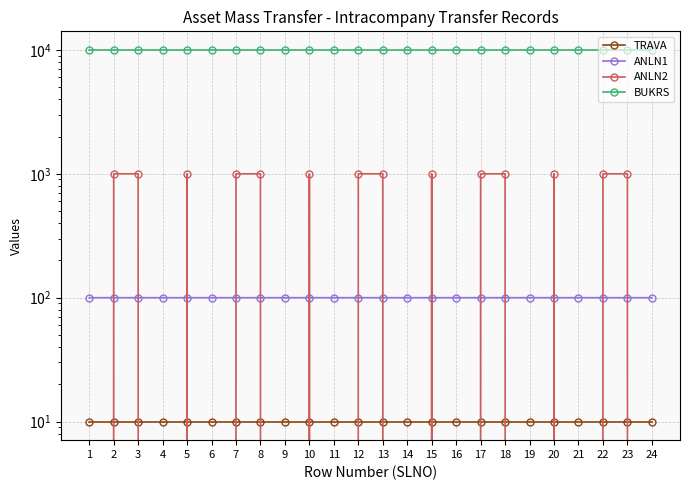

Rank the series by their maximum value, from highest to lowest.

BUKRS, ANLN2, ANLN1, TRAVA